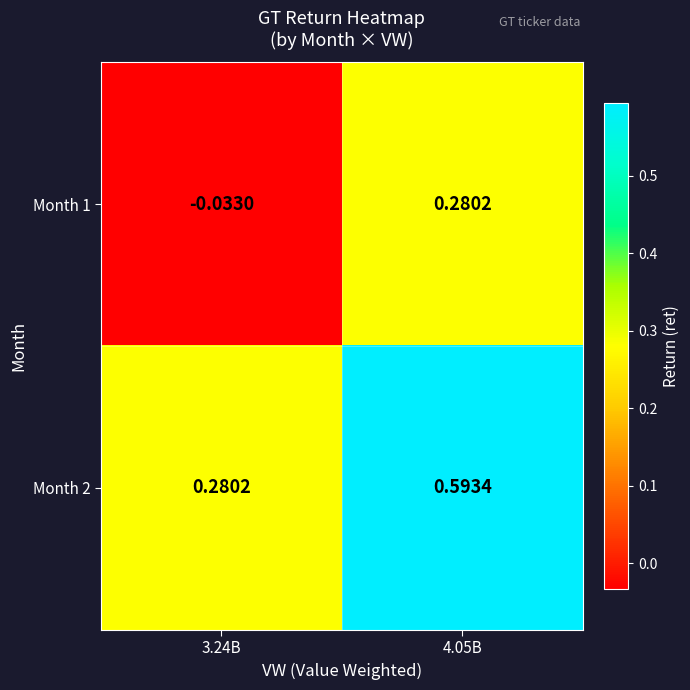

Is the value of Month 1 at 4.05B greater than the value of Month 2 at 4.05B?

No